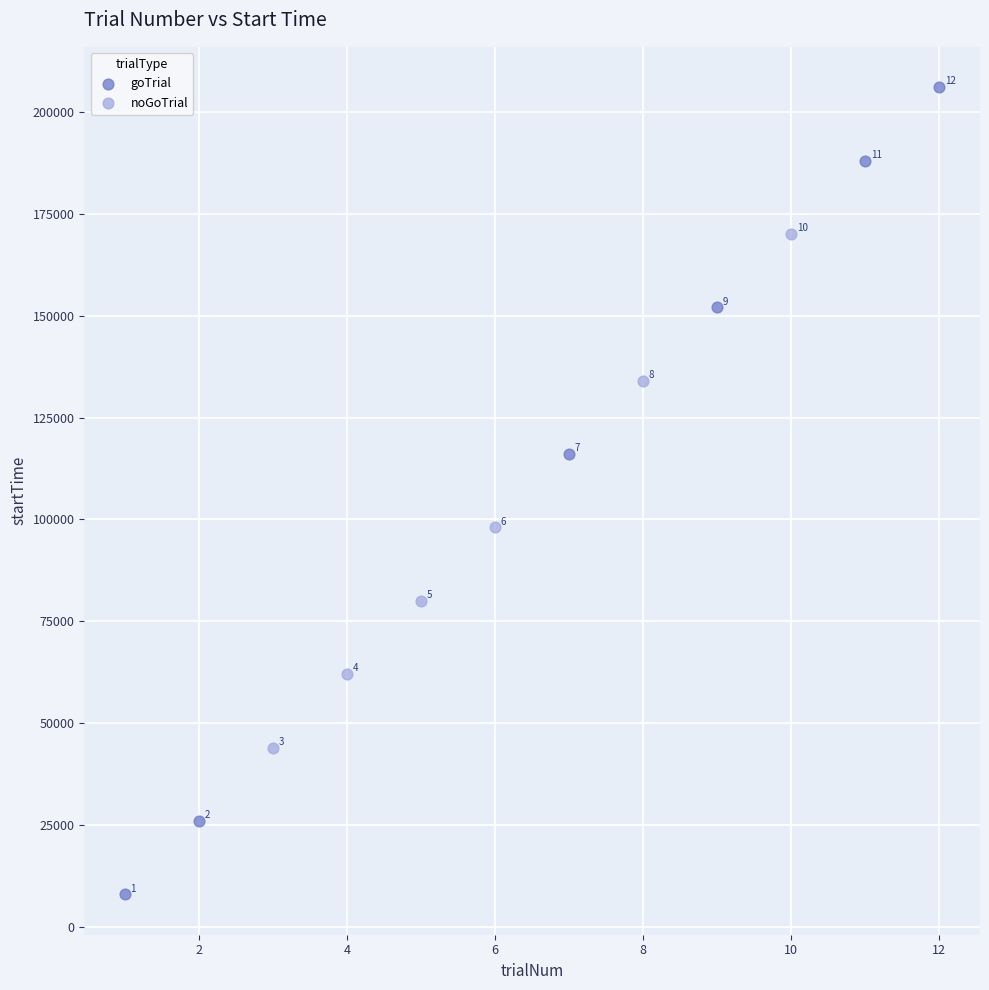

Which series has the widest spread of Y values?

goTrial